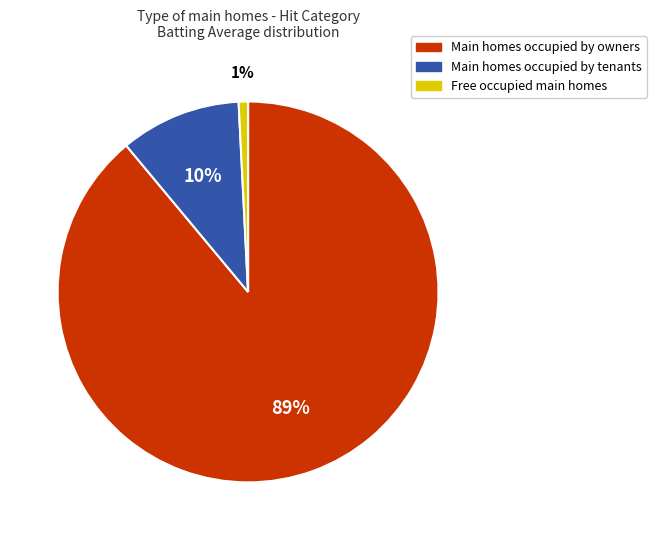

Rank the categories by value from lowest to highest.

Free occupied main homes, Main homes occupied by tenants, Main homes occupied by owners